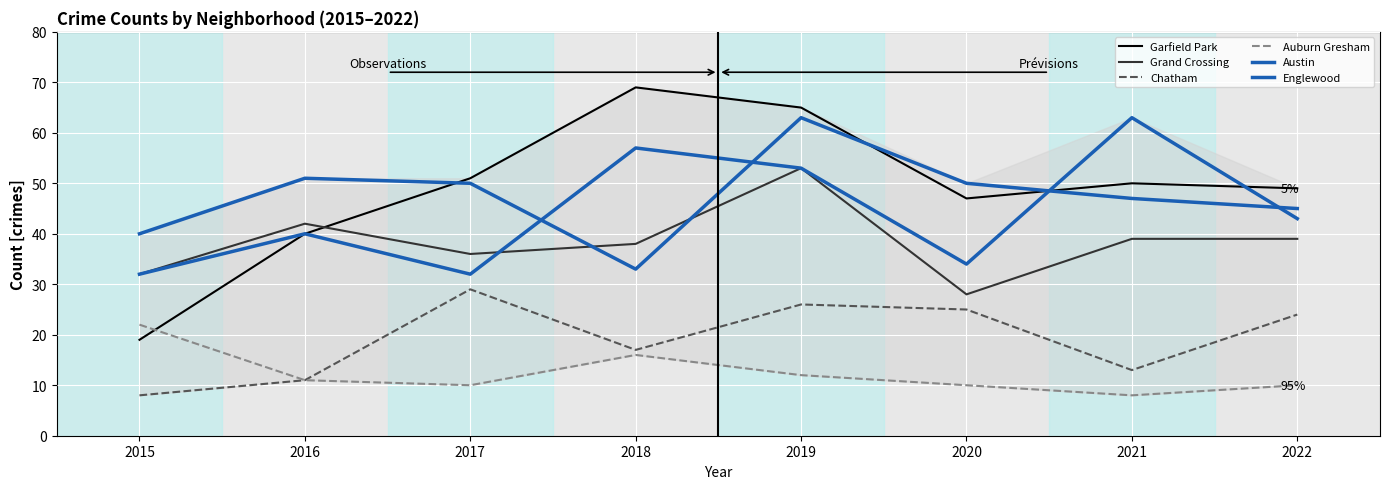

Is this an area chart (filled region under the line)?

Yes